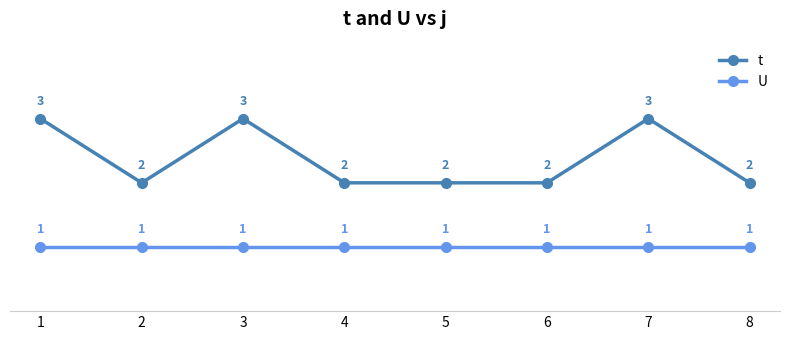

At how many categories does at least one series exceed 1?

8